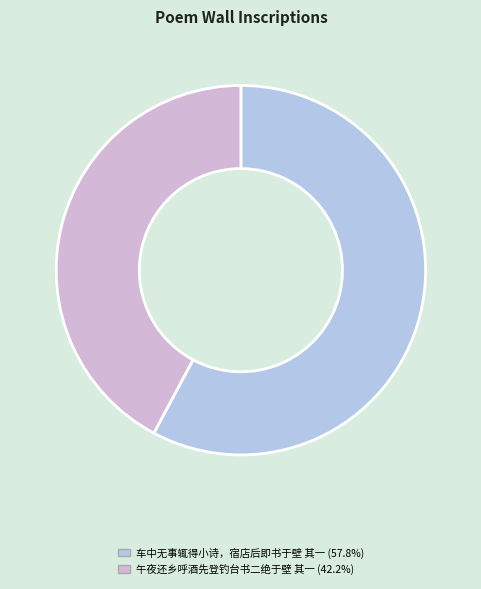

Do 午夜还乡呼酒先登钓台书二绝于壁 其一 and 车中无事辄得小诗，宿店后即书于壁 其一 together represent more than half of the pie?

Yes